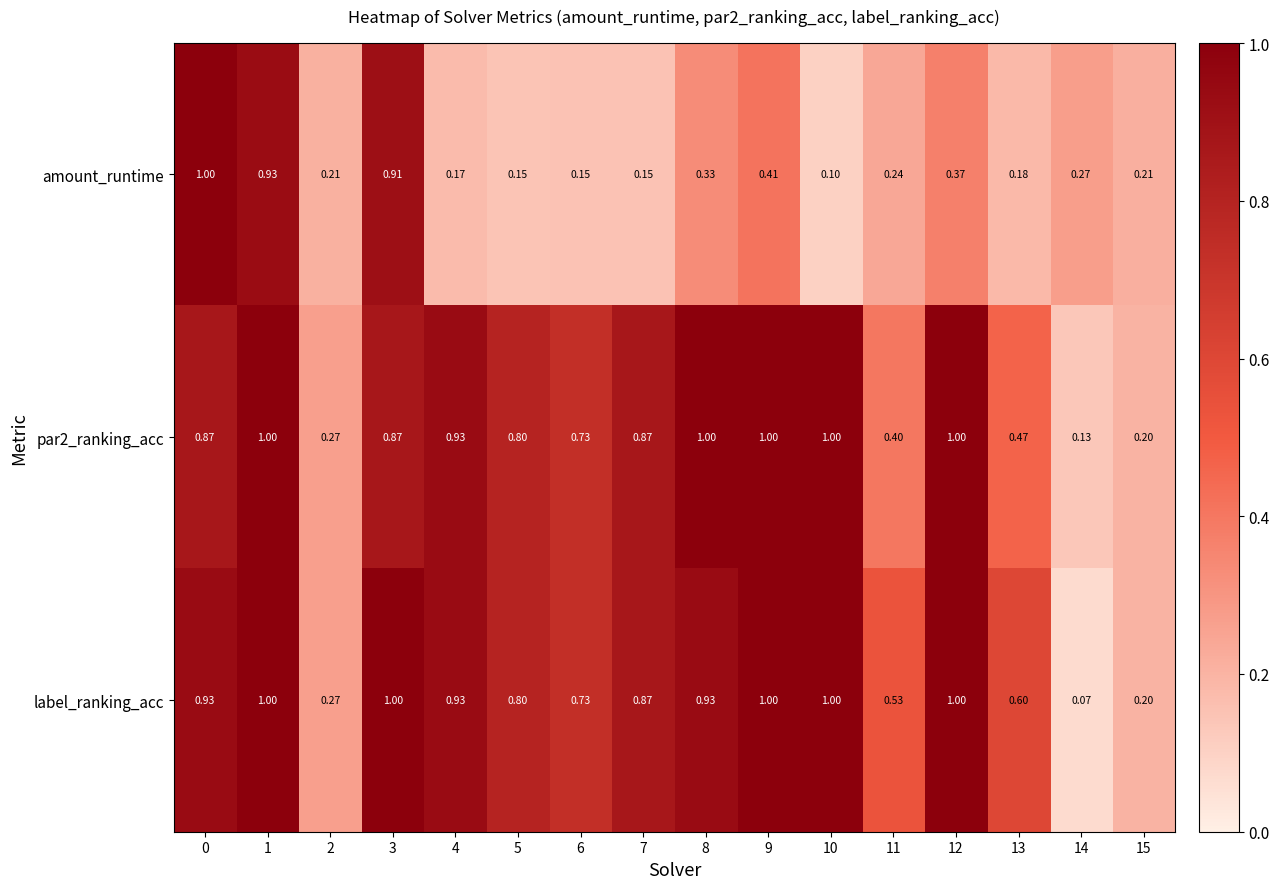

Which series has the widest spread of values?

label_ranking_acc